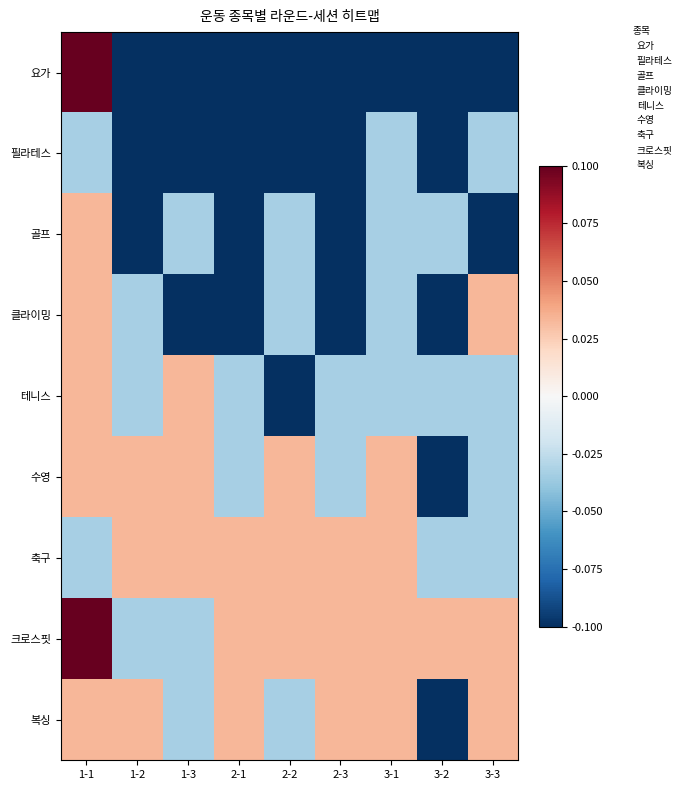

What is the total value across all series at 2-1?

-0.4